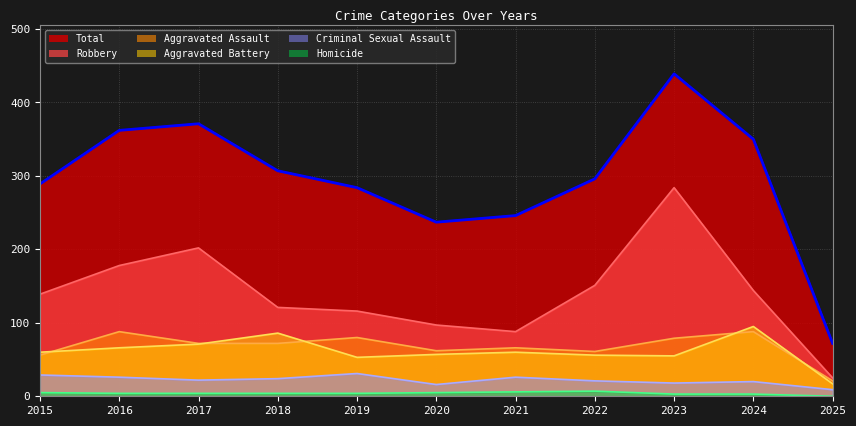

What is the difference between the highest and lowest values at 2023?

436